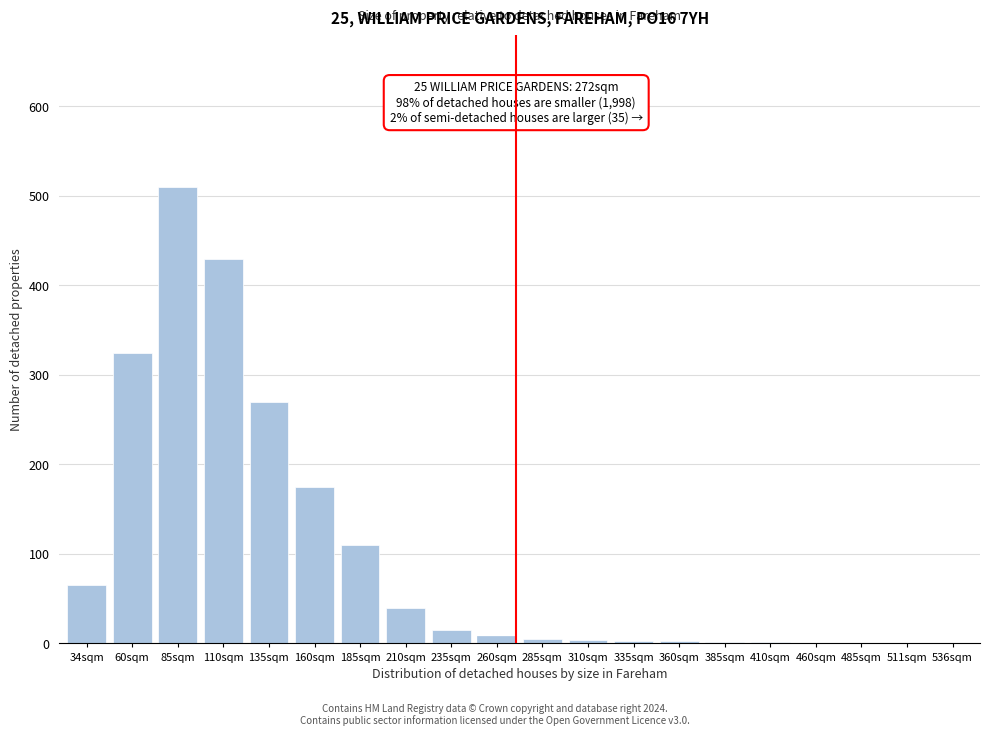

What is the change in value from 34sqm to 135sqm?

+205